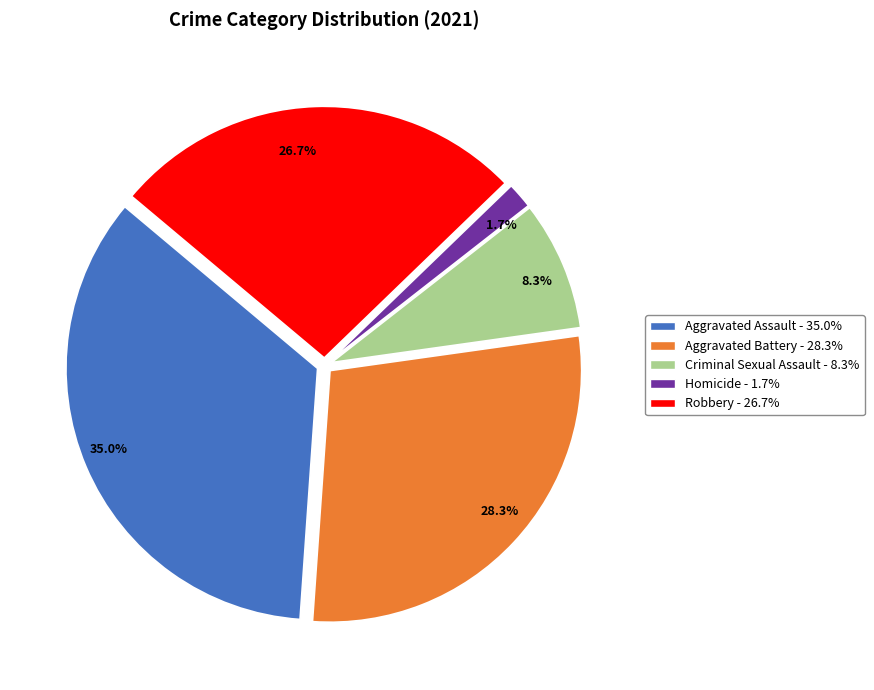

Which has a higher value, Aggravated Battery or Aggravated Assault?

Aggravated Assault